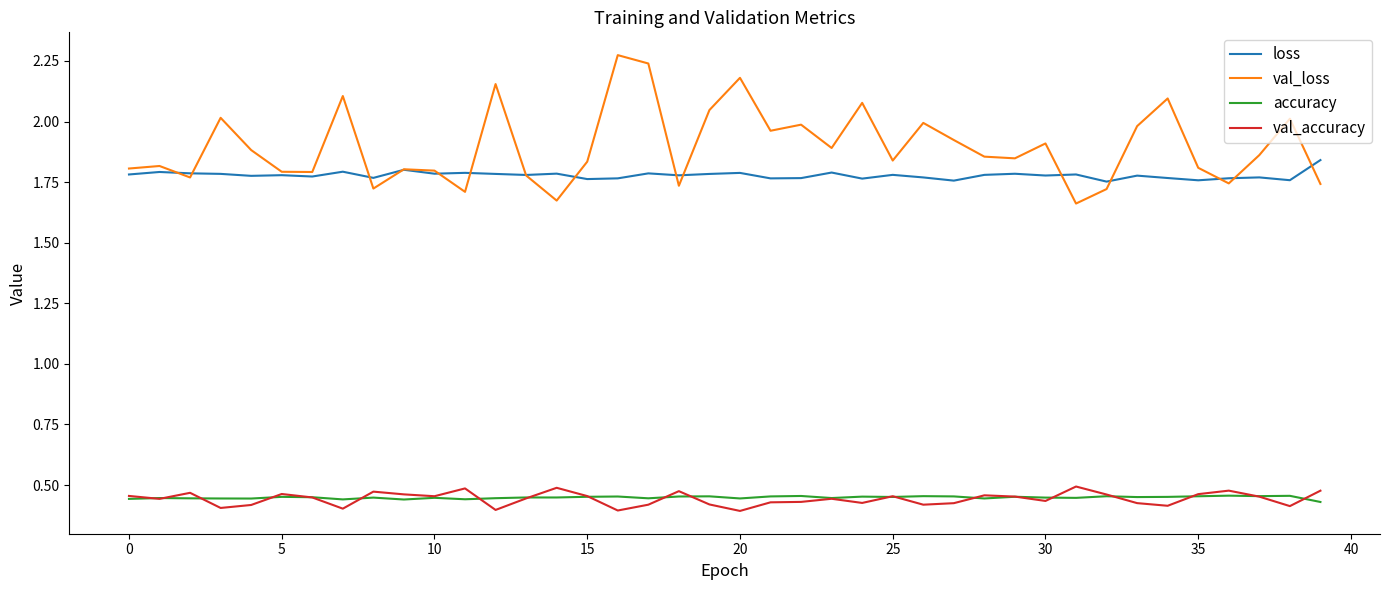

True or false: accuracy and loss cross at least once.

False